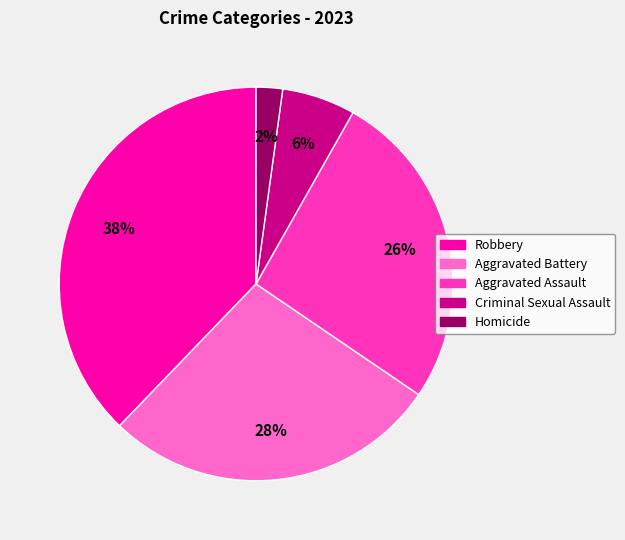

To the nearest percent, what is the difference between the Homicide and Aggravated Assault slice percentages?

24%